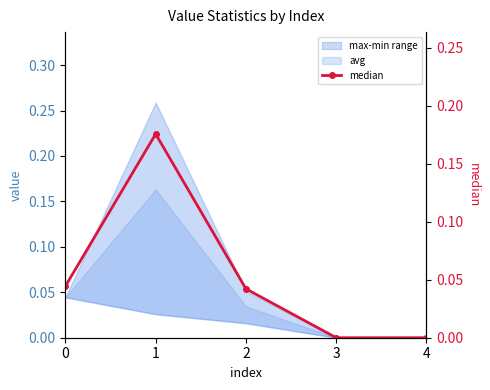

How many lines are shown in the chart?

1